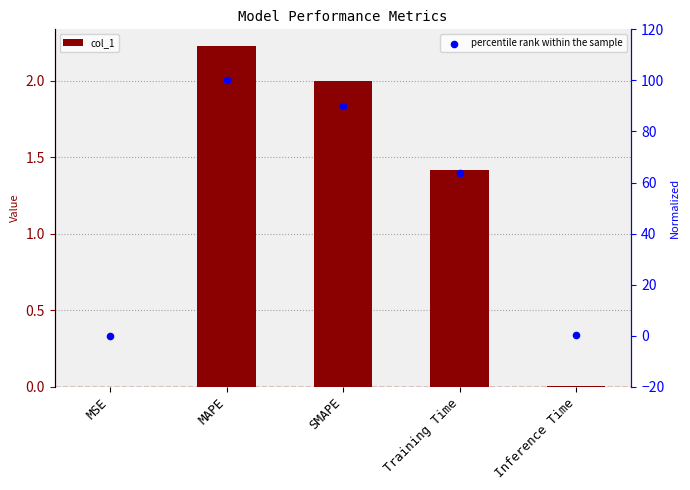

What are all the series names shown in the legend?

col_1, percentile rank within the sample